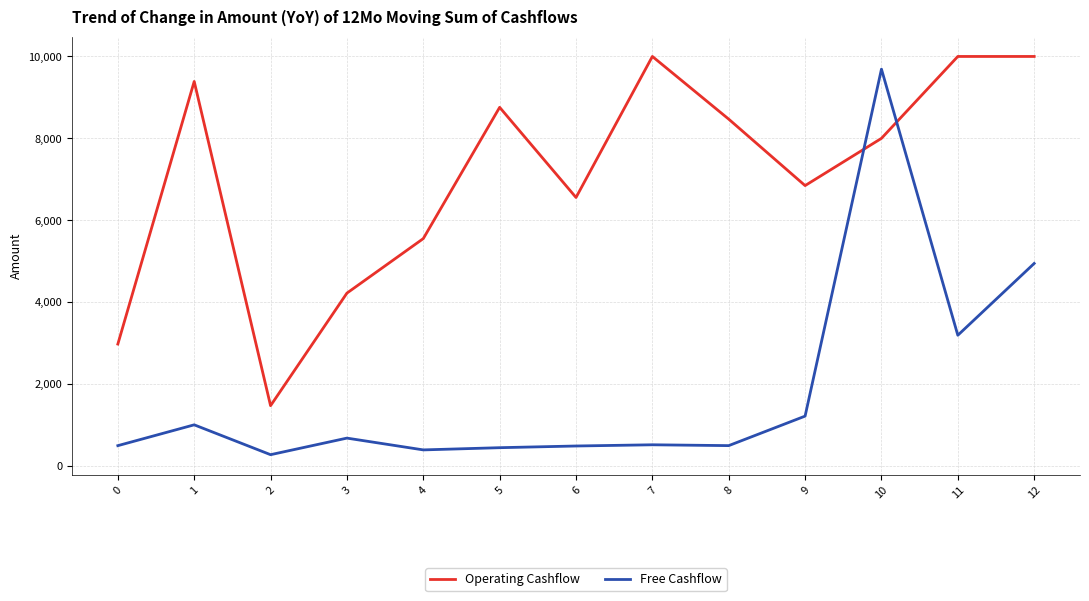

Rank the series at 1 from highest to lowest value.

Operating Cashflow, Free Cashflow